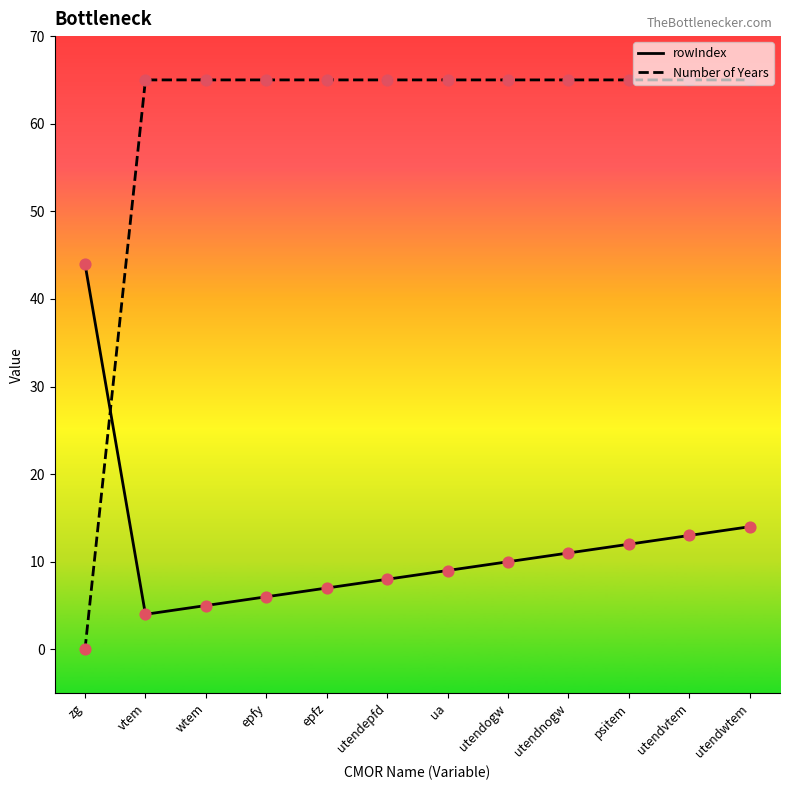

Is the value of Number of Years at utendnogw greater than the value of rowIndex at wtem?

Yes